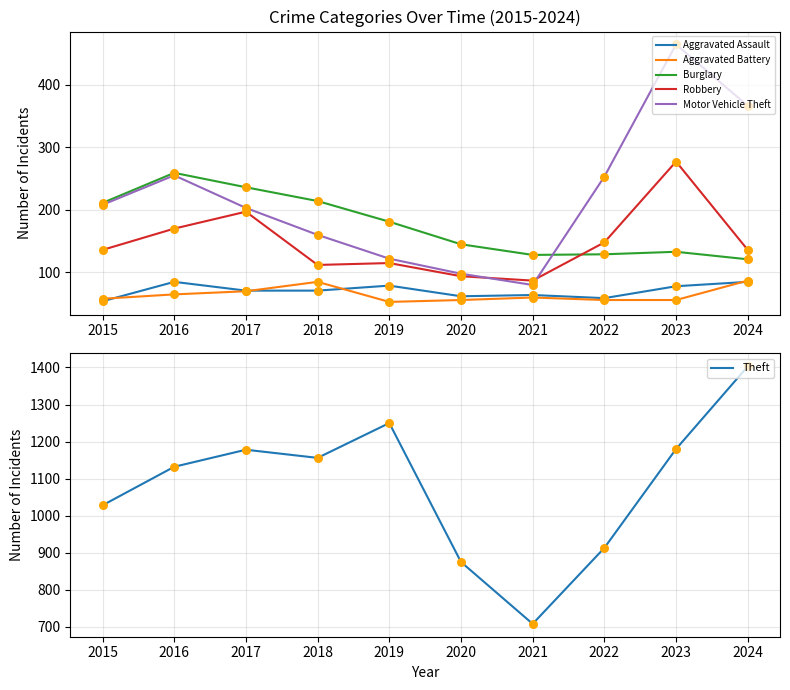

What are all the series names shown in the legend?

Aggravated Assault, Aggravated Battery, Burglary, Robbery, Motor Vehicle Theft, Theft